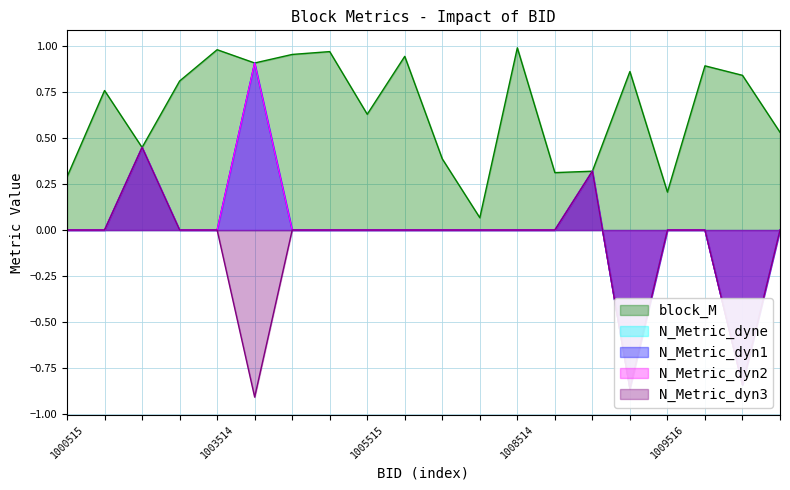

What value does the N_Metric_dyne series have at 1008516?

0.3